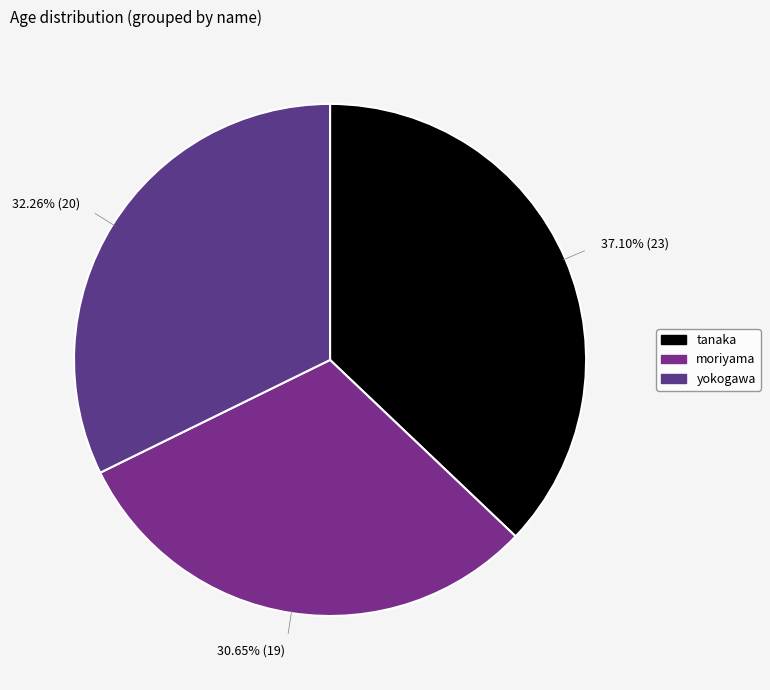

How many segments does this pie chart have?

3